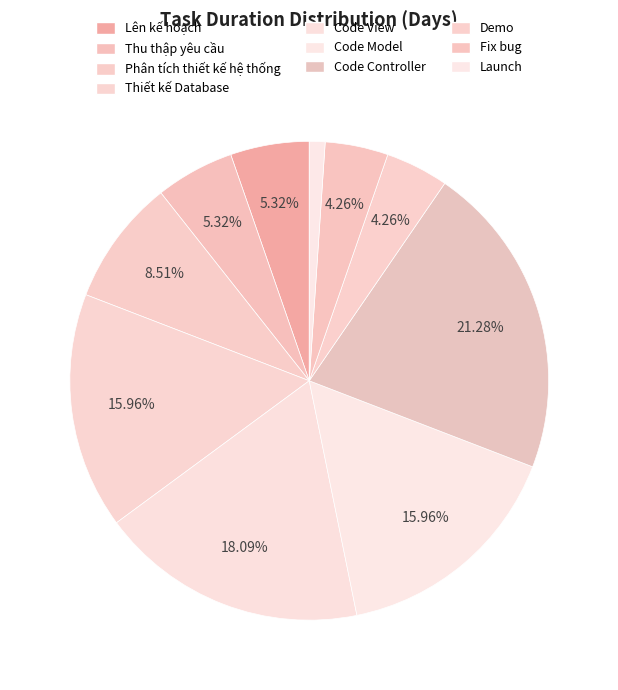

What is the total percentage of Code Model and Thiết kế Database?

31.9%